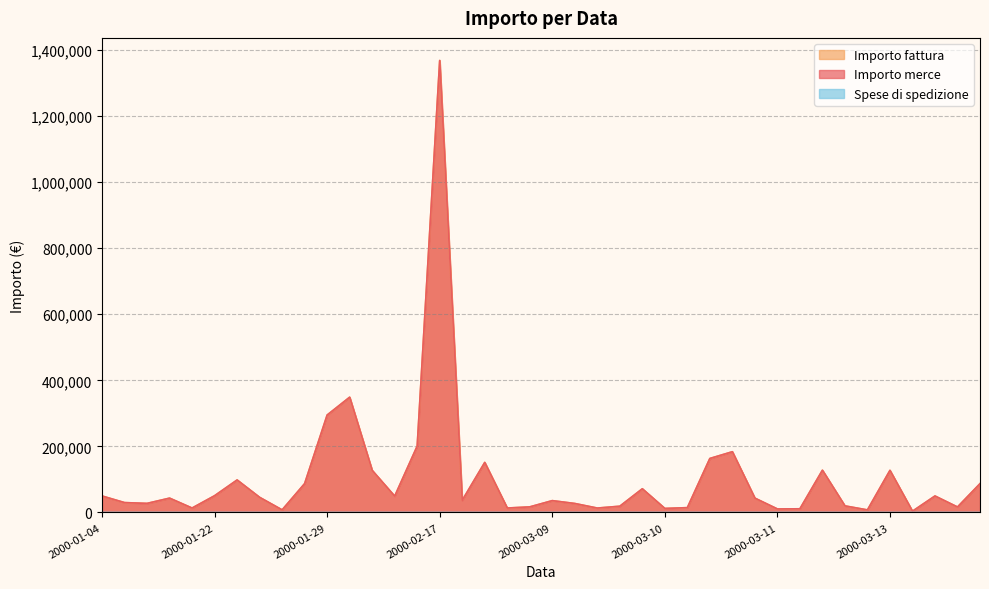

What is the total value across all series at 2000-02-02?

254980